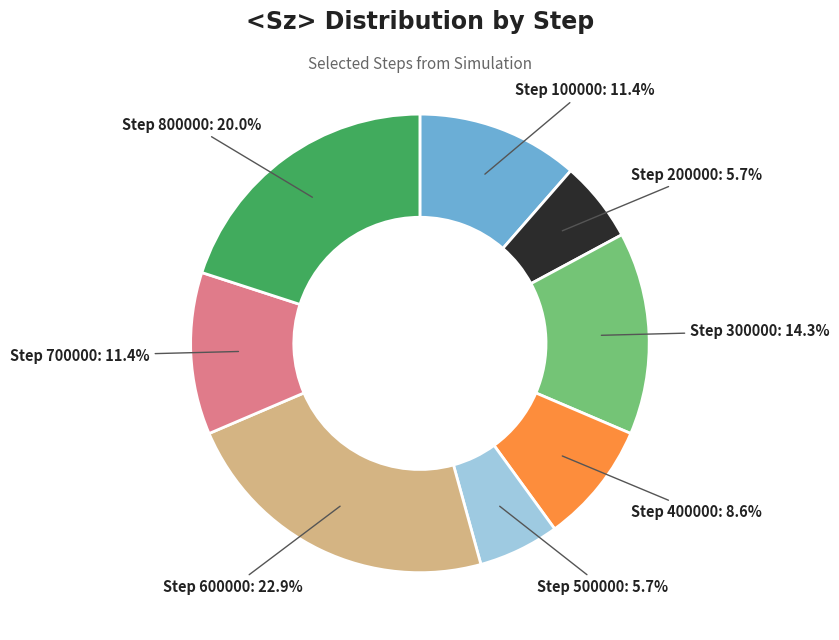

Does any single category account for the majority?

No